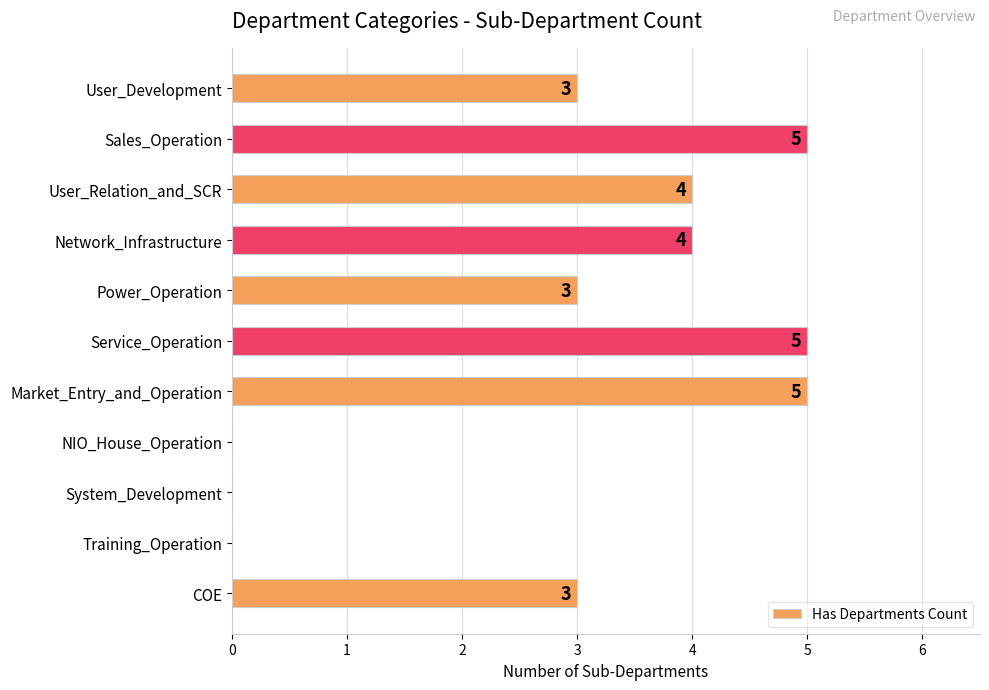

What is the sum of the values at User_Development and System_Development?

3